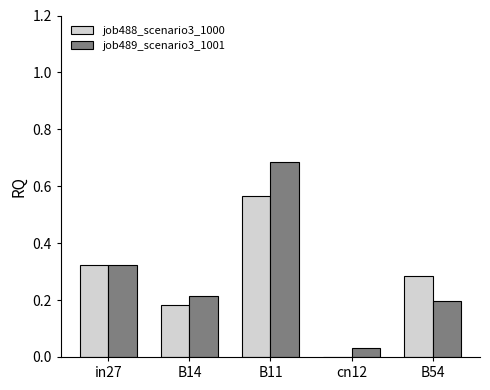

What are all the series names shown in the legend?

job488_scenario3_1000, job489_scenario3_1001